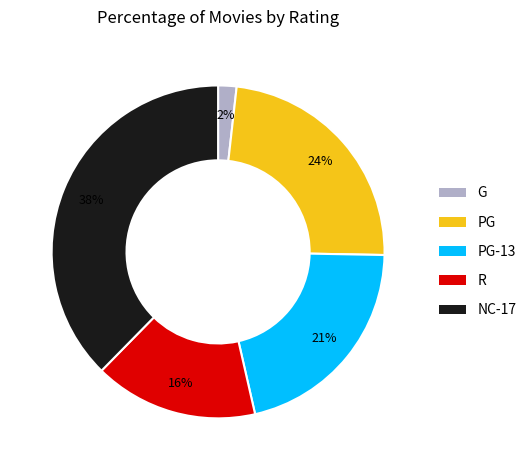

To the nearest percent, what is the average slice percentage?

20%